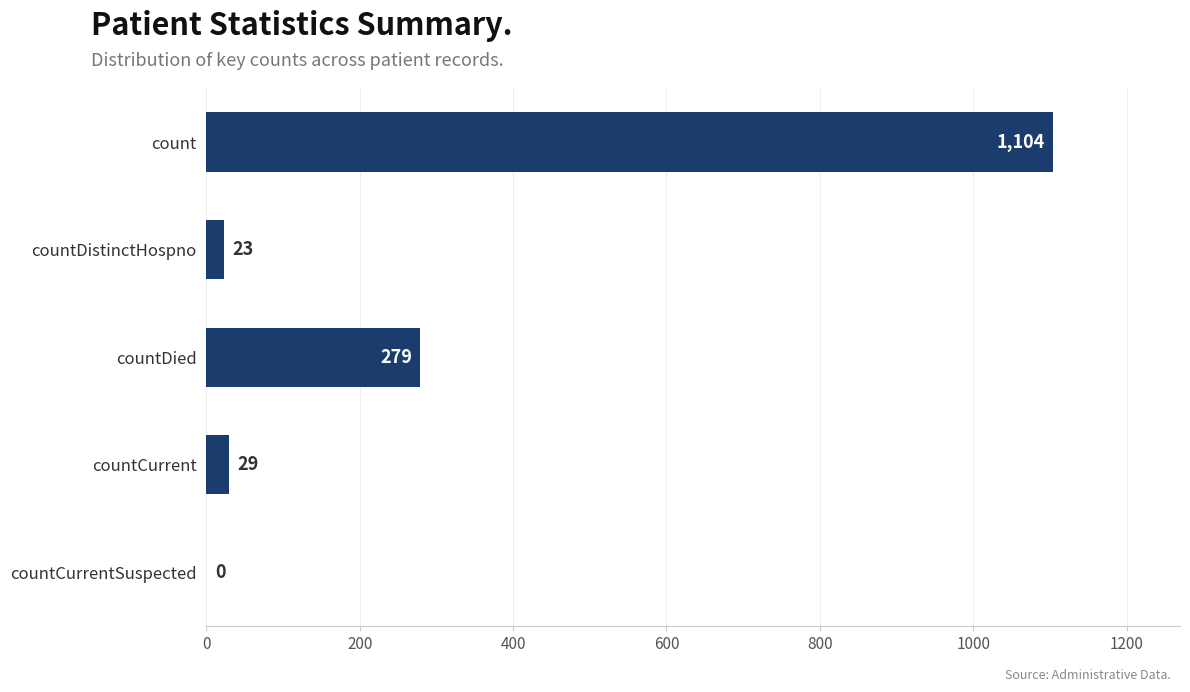

Reading top to bottom, transcribe all the data shown in this chart.

count=1104	countDistinctHospno=23	countDied=279	countCurrent=29	countCurrentSuspected=0